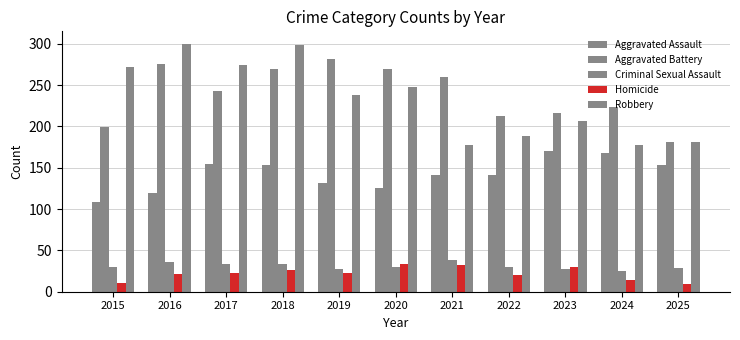

What is the sum of all Aggravated Assault values?

1566